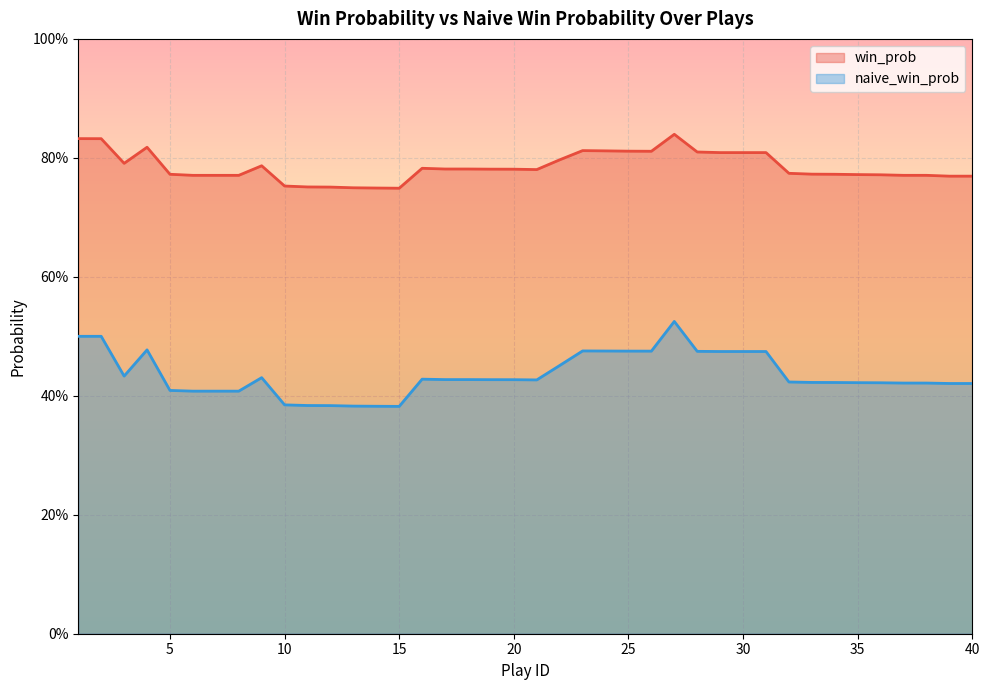

The value of naive_win_prob at 29 is 0.5. True or false?

True